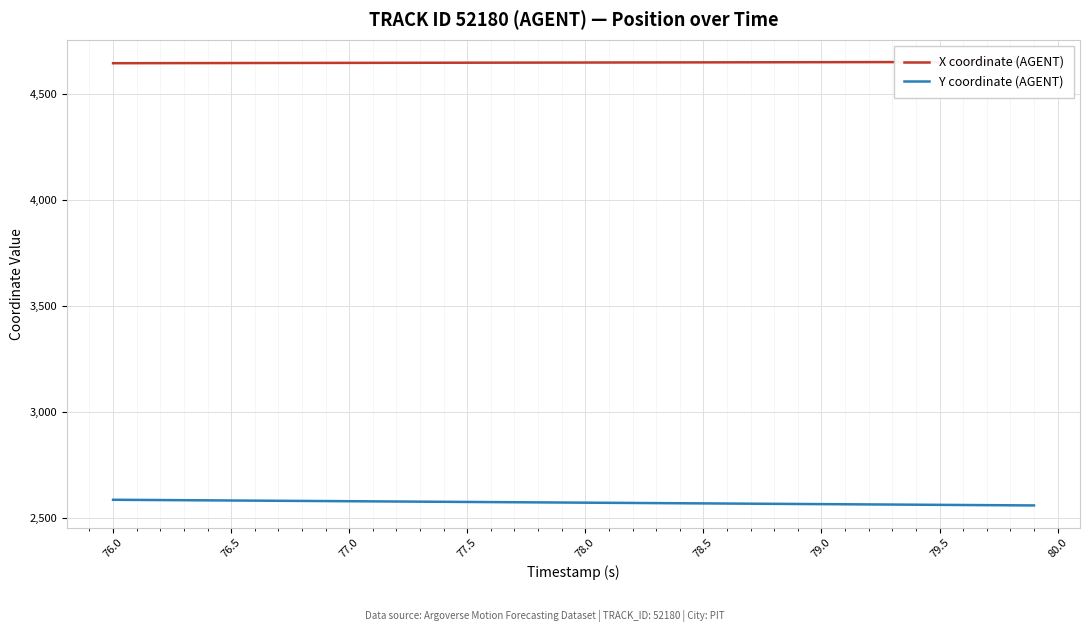

True or false: Y coordinate (AGENT) has a value of 2571.3 at 78.0.

True